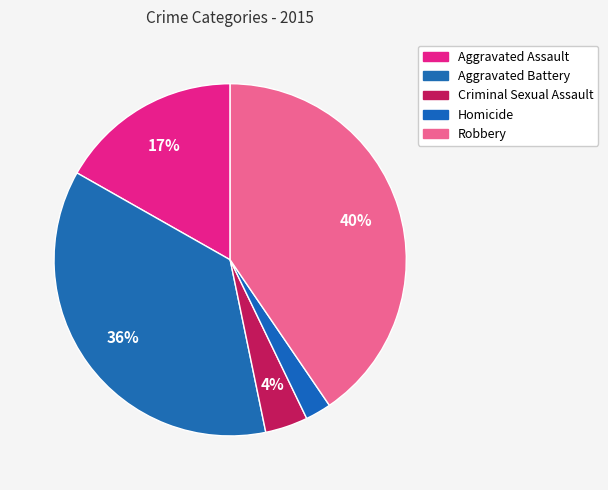

What is the change in value from Homicide to Robbery?

+370